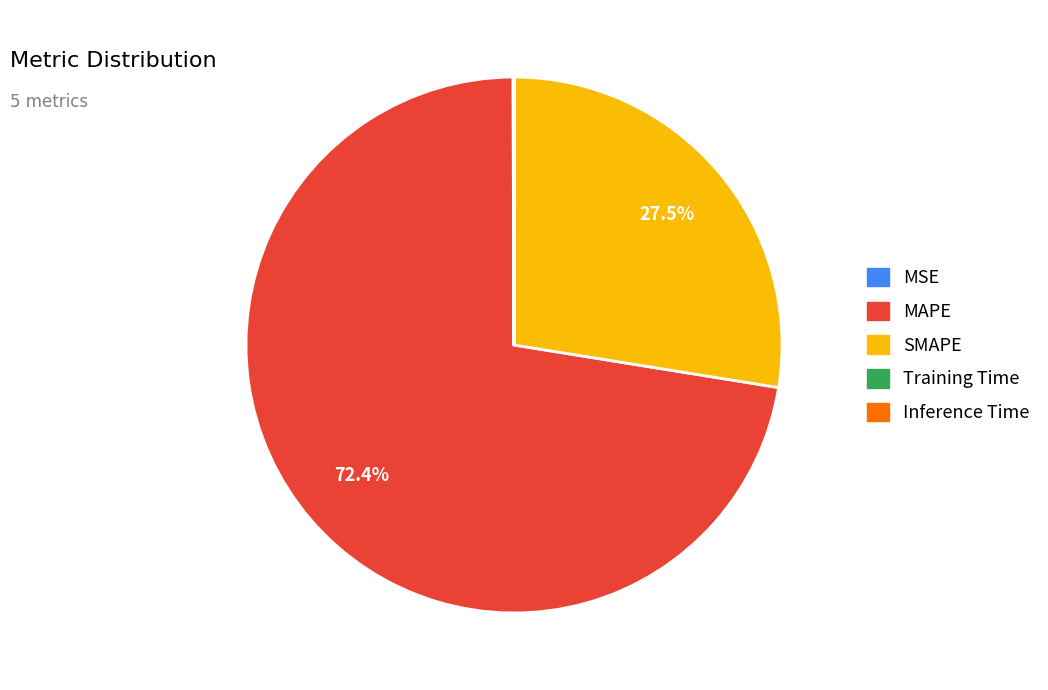

Does any single category account for the majority?

Yes